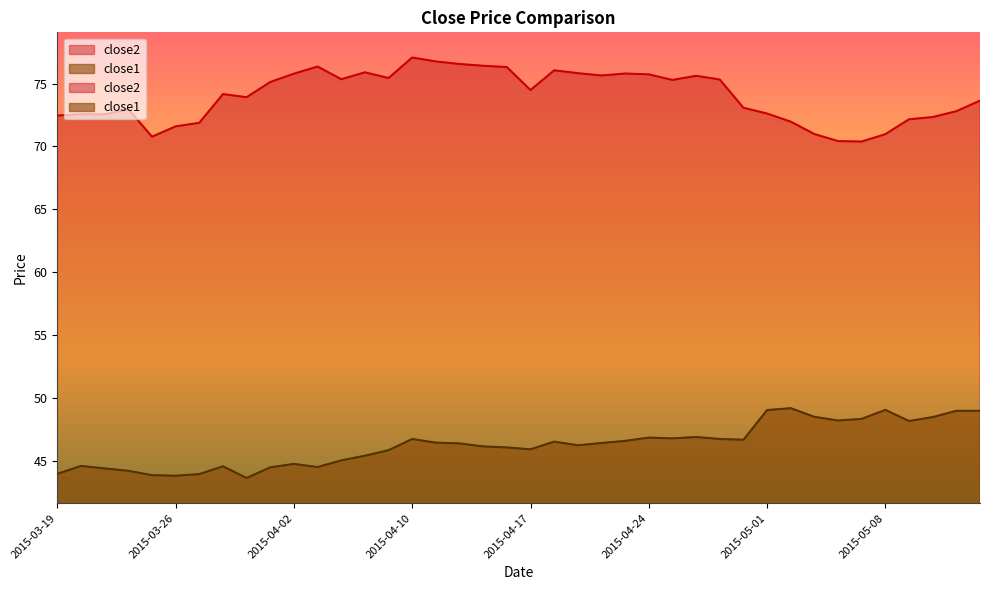

Which has a higher value, 2015-03-27 or 2015-05-06?

2015-03-27